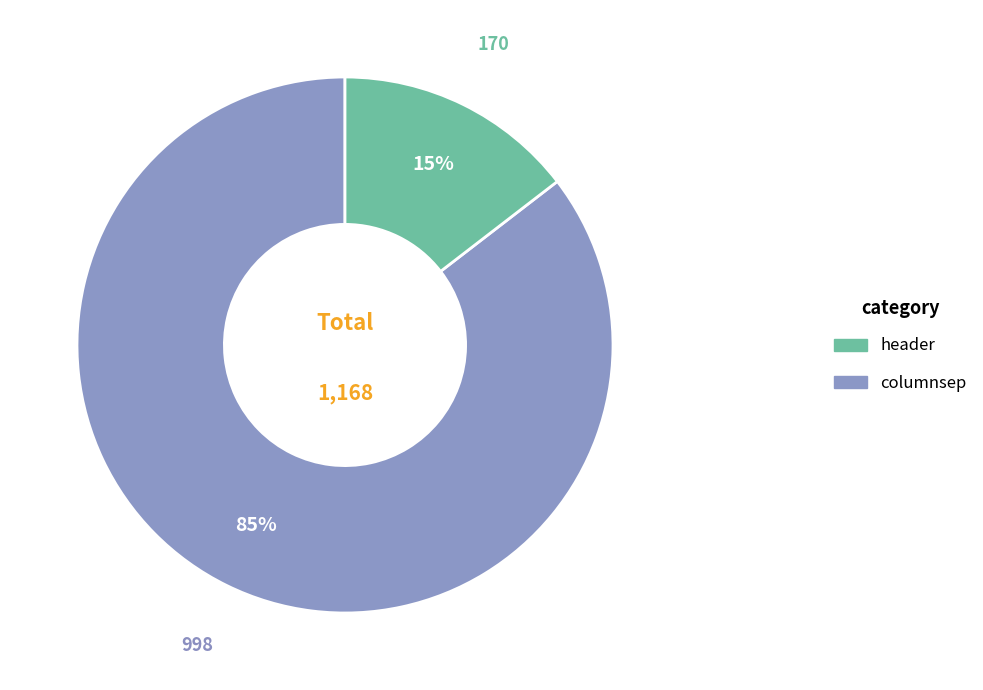

To the nearest percent, what is the average slice percentage?

50%